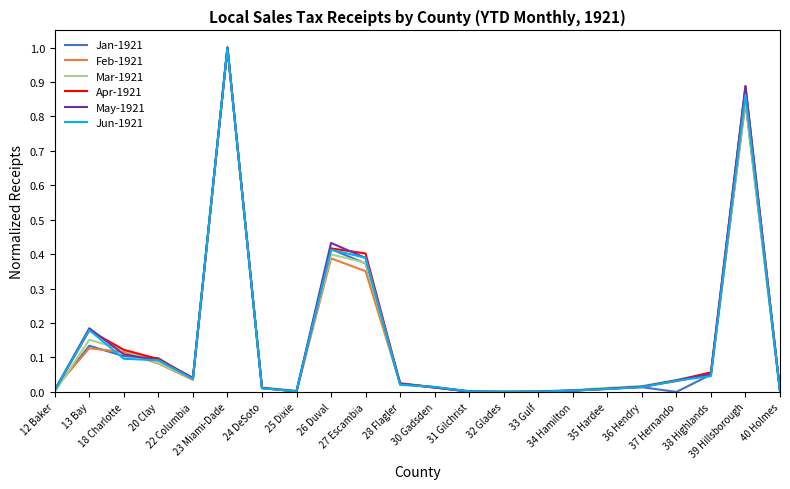

What is the greatest value displayed?

1.0